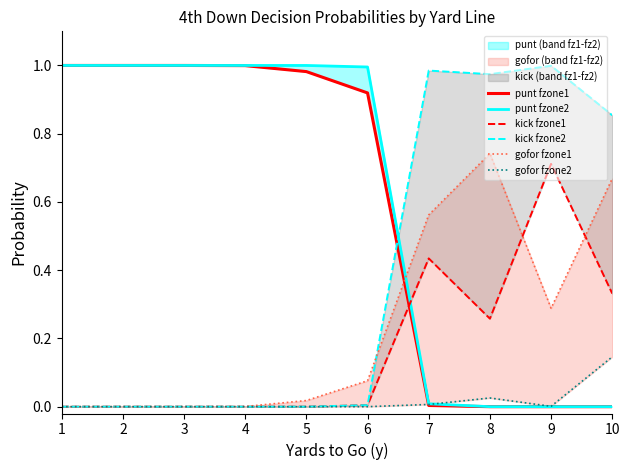

What is the maximum value shown in the chart?

1.0